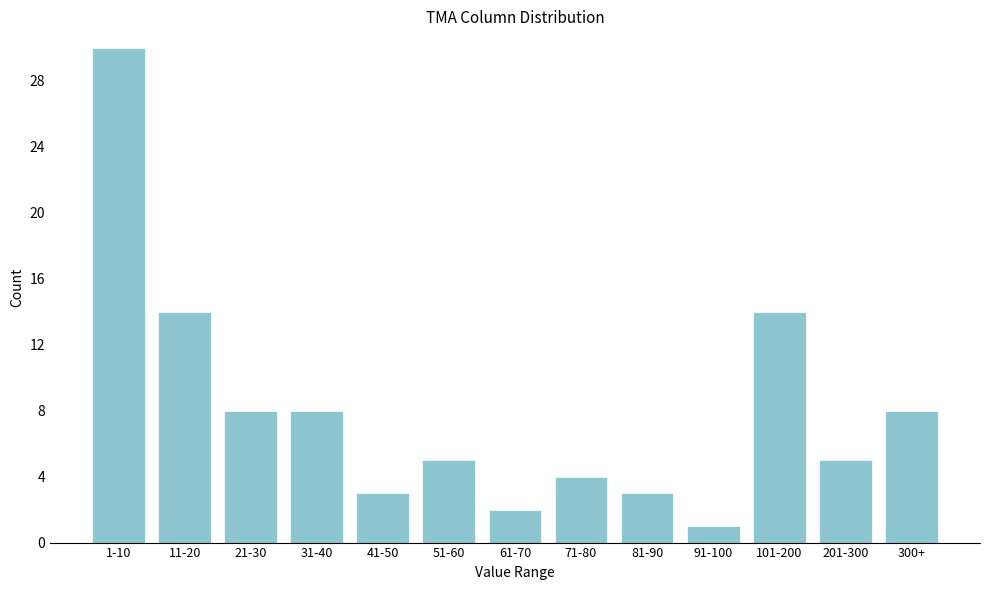

Reading right to left, what are all the values shown in this chart?

8	5	14	1	3	4	2	5	3	8	8	14	30